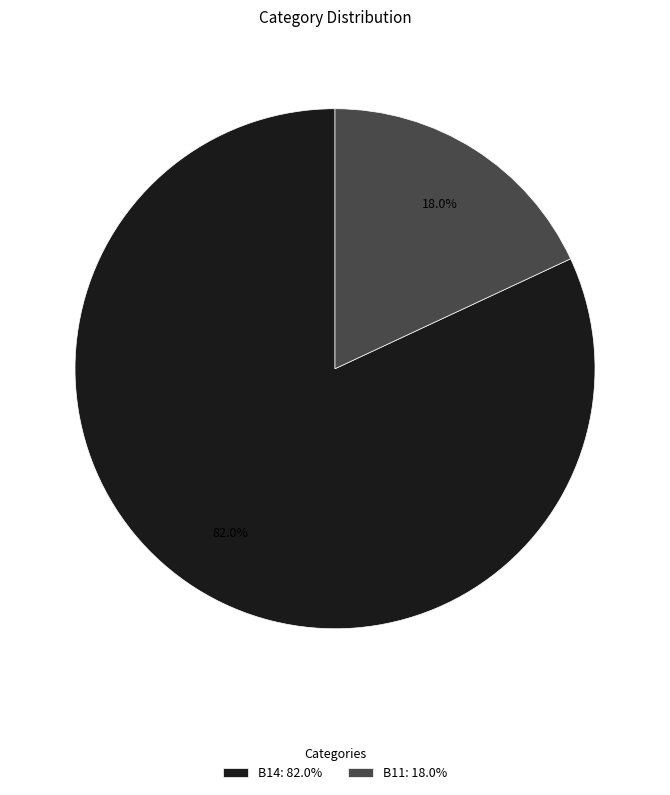

How much of the chart is everything except B14: 82.0%?

18.0%